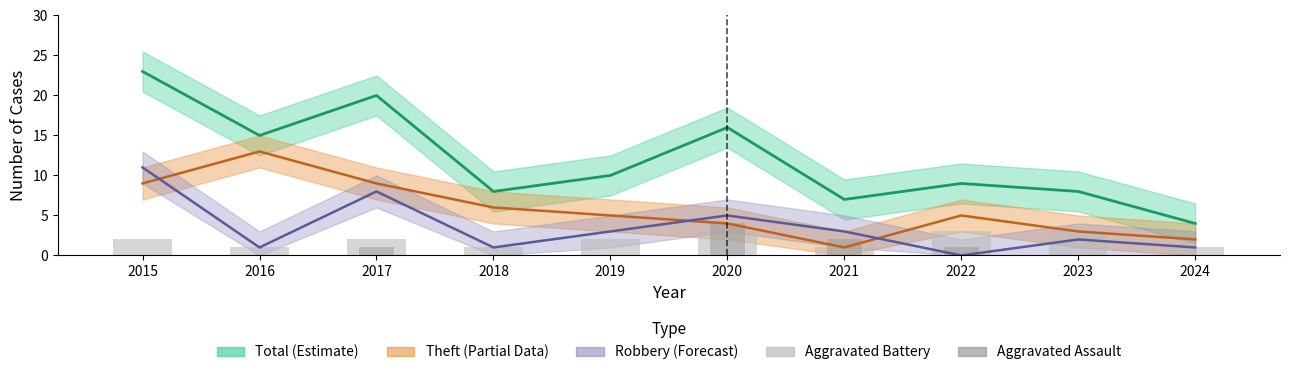

Is it true that Aggravated Battery equals 2 at 2019?

True